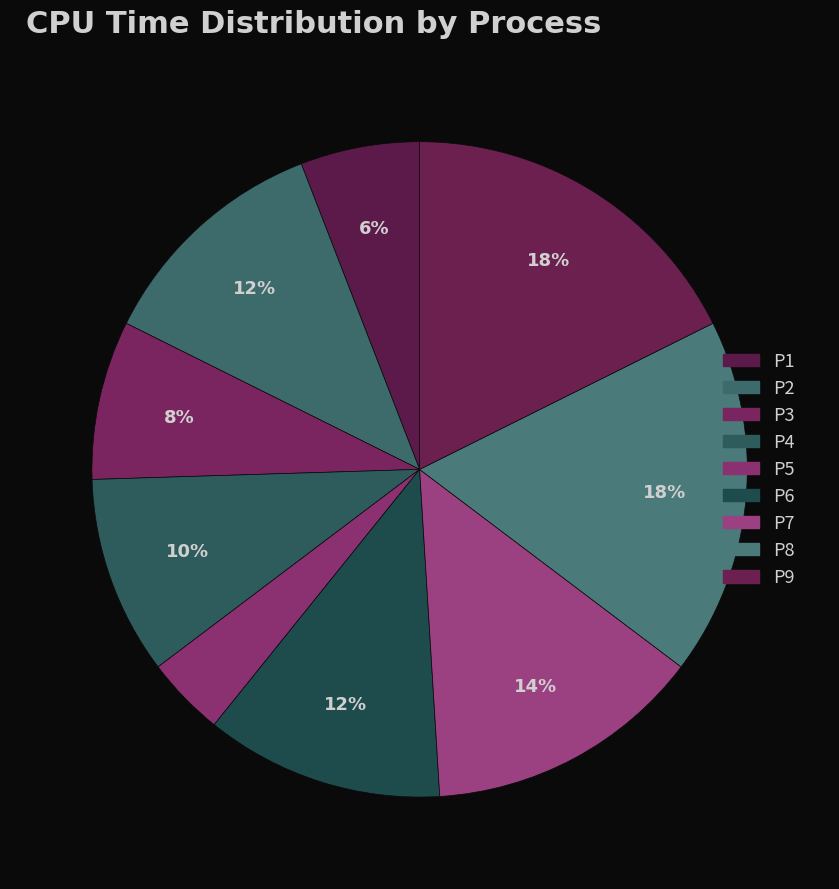

Count the number of slices in the pie.

9